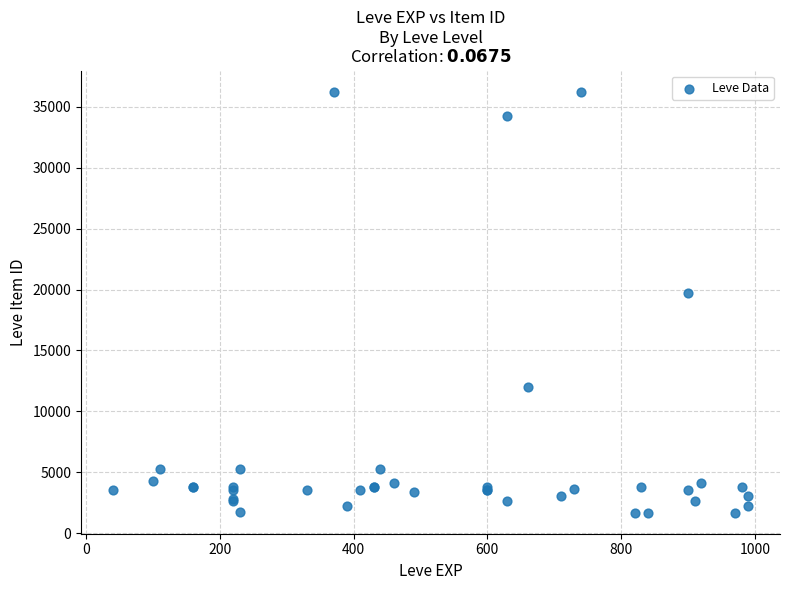

What Y value in the scatter plot is closest to 18967?

19744